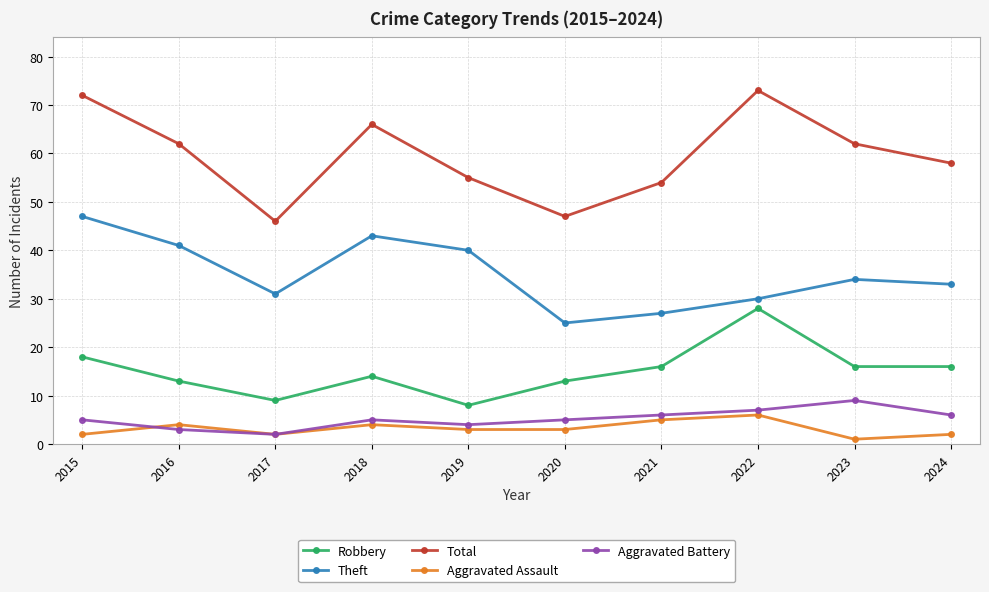

The value of Aggravated Battery at 2015 is 5. True or false?

True